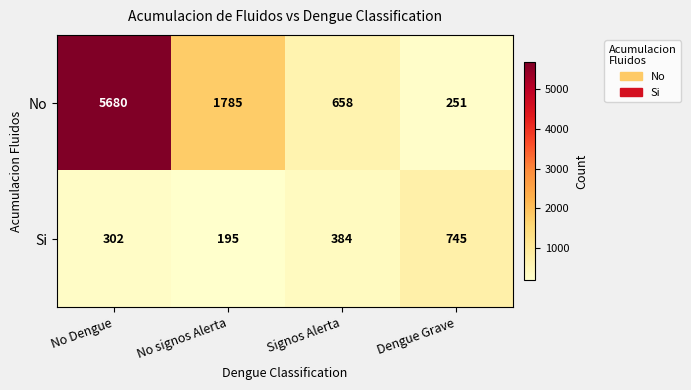

The No series shows 5680 at No Dengue. True or false?

True